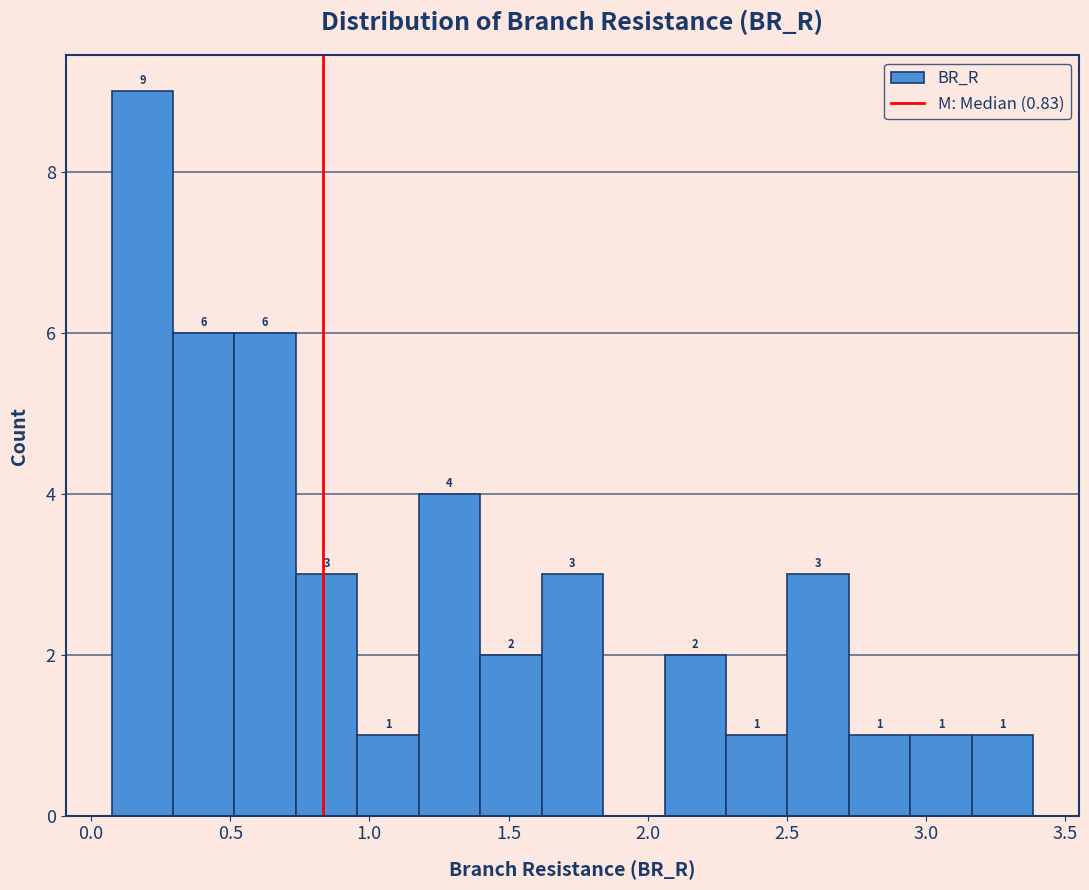

Over which range of the x-axis is the bar tallest?

0.05 to 0.30